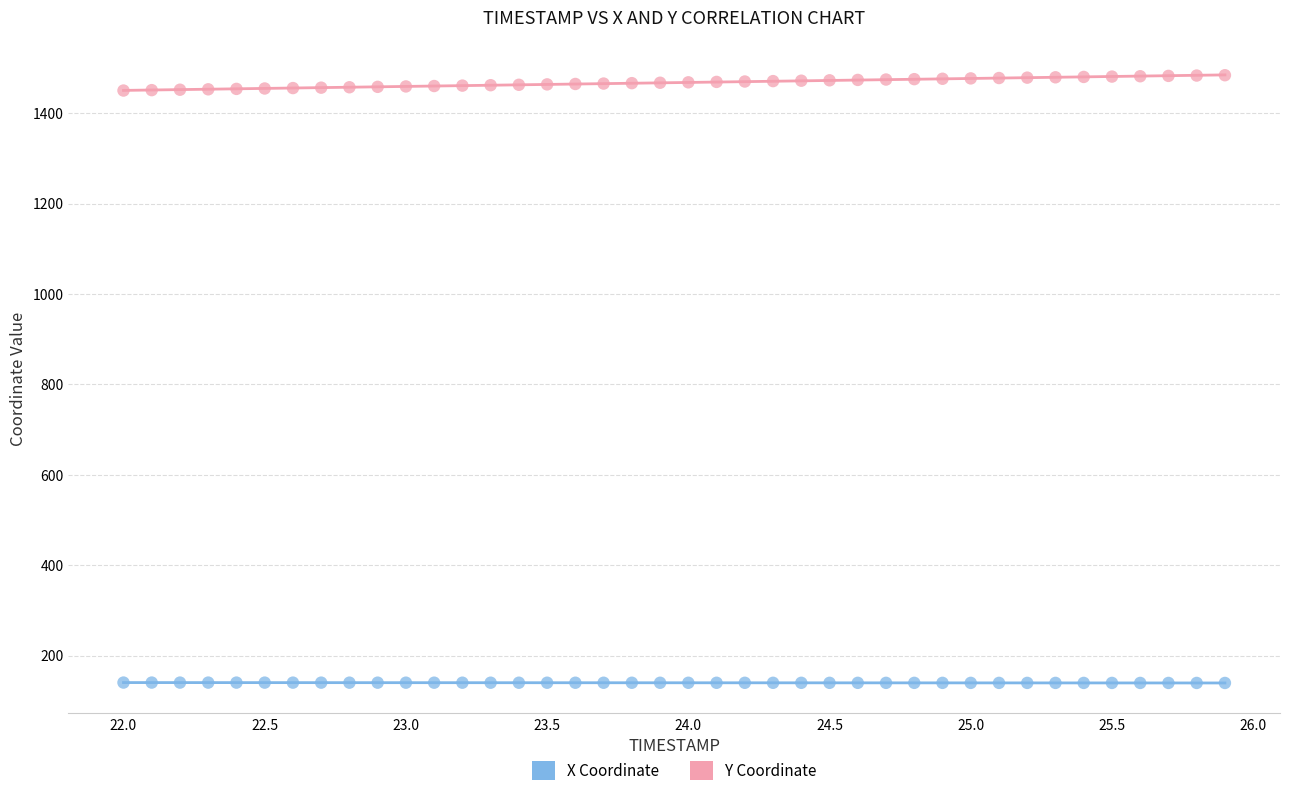

Which series reaches the maximum Y coordinate?

Y Coordinate